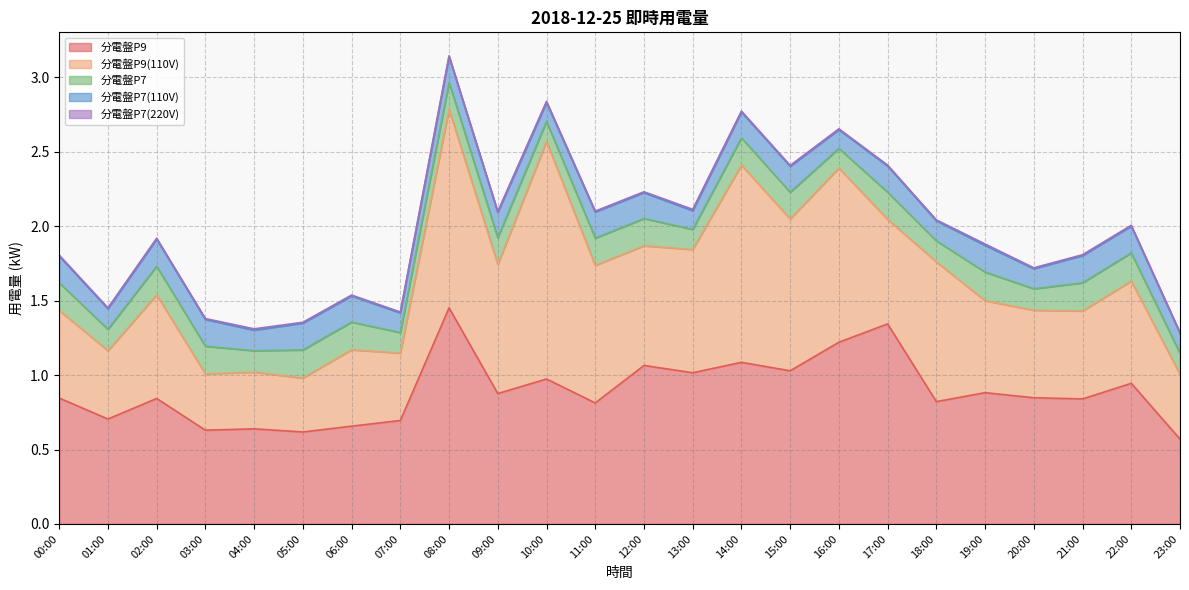

Count the 分電盤P7 values in the range 0 to 1.

24